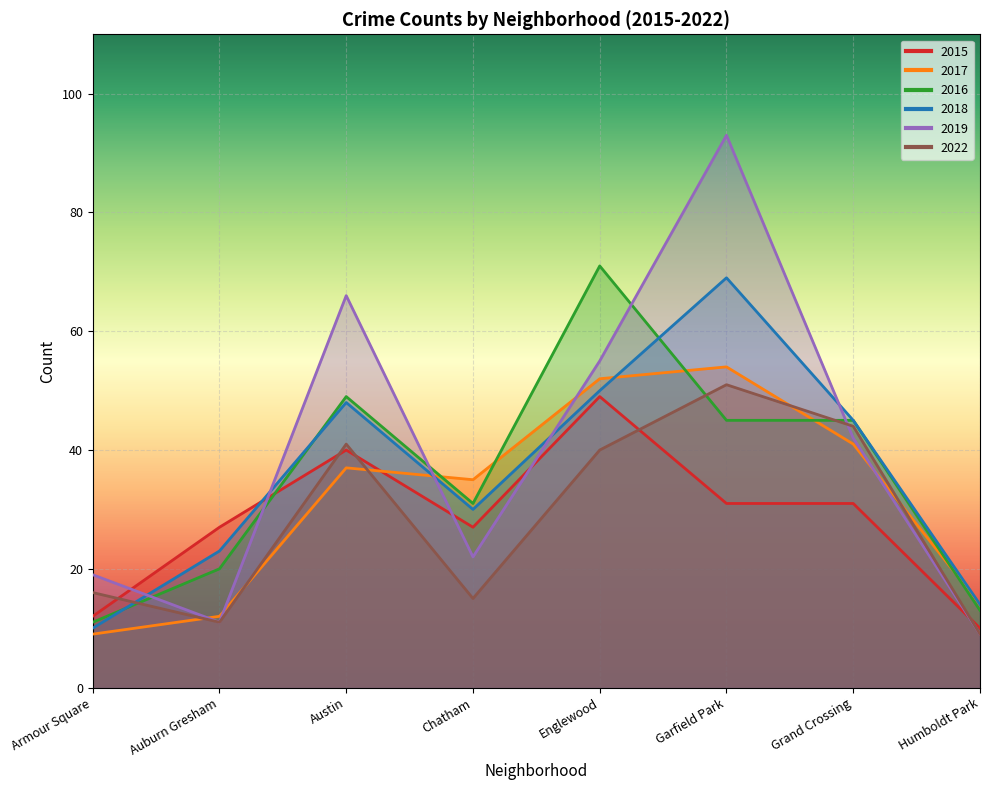

Is it true that 2022 equals 40 at Englewood?

True